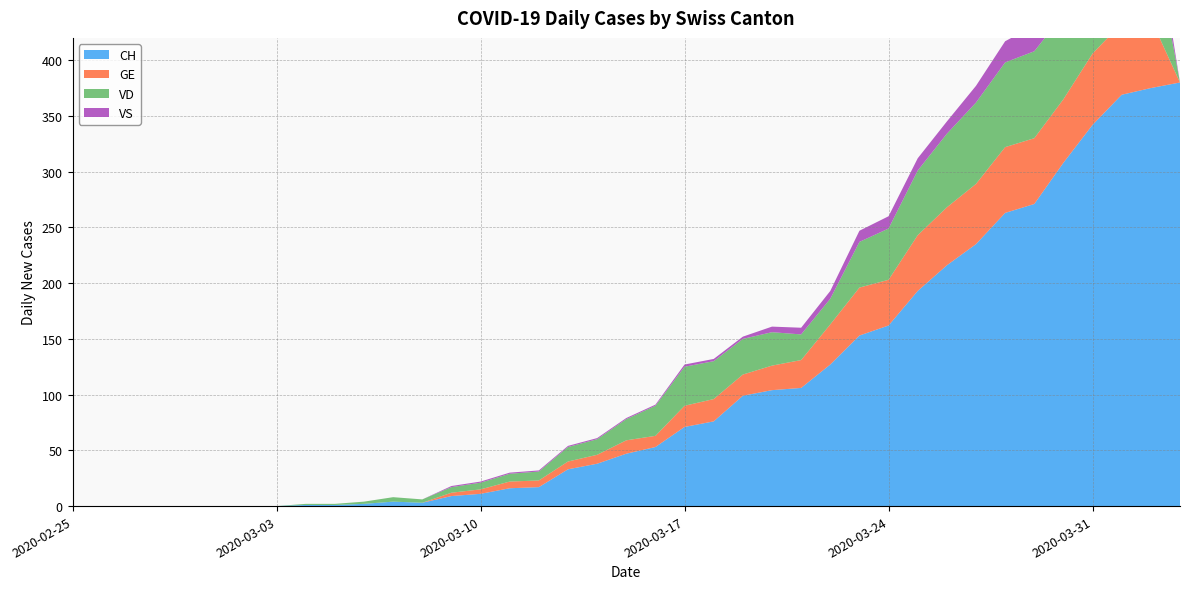

Reading right to left, transcribe all the data shown in this chart.

CH: 2020-04-03=380	2020-04-02=375	2020-04-01=369	2020-03-31=342	2020-03-30=308	2020-03-29=271	2020-03-28=263	2020-03-27=235	2020-03-26=216	2020-03-25=193	2020-03-24=162	2020-03-23=153	2020-03-22=127	2020-03-21=106	2020-03-20=104	2020-03-19=99	2020-03-18=76	2020-03-17=71	2020-03-16=53	2020-03-15=47	2020-03-14=38	2020-03-13=33	2020-03-12=17	2020-03-11=16	2020-03-10=11	2020-03-09=9	2020-03-08=3	2020-03-07=4	2020-03-06=2	2020-03-05=1	2020-03-04=1	2020-03-03=0	2020-03-02=0	2020-03-01=0	2020-02-29=0	2020-02-28=0	2020-02-27=0	2020-02-26=0	2020-02-25=0
GE: 2020-04-03=0	2020-04-02=62	2020-04-01=64	2020-03-31=64	2020-03-30=57	2020-03-29=59	2020-03-28=59	2020-03-27=54	2020-03-26=52	2020-03-25=50	2020-03-24=41	2020-03-23=43	2020-03-22=36	2020-03-21=25	2020-03-20=22	2020-03-19=19	2020-03-18=20	2020-03-17=19	2020-03-16=10	2020-03-15=12	2020-03-14=8	2020-03-13=7	2020-03-12=6	2020-03-11=6	2020-03-10=4	2020-03-09=3	2020-03-08=0	2020-03-07=0	2020-03-06=0	2020-03-05=0	2020-03-04=0	2020-03-03=0	2020-03-02=0	2020-03-01=0	2020-02-29=0	2020-02-28=0	2020-02-27=0	2020-02-26=0	2020-02-25=0
VD: 2020-04-03=0	2020-04-02=83	2020-04-01=83	2020-03-31=80	2020-03-30=76	2020-03-29=78	2020-03-28=76	2020-03-27=73	2020-03-26=66	2020-03-25=58	2020-03-24=46	2020-03-23=41	2020-03-22=23	2020-03-21=23	2020-03-20=30	2020-03-19=32	2020-03-18=34	2020-03-17=35	2020-03-16=27	2020-03-15=19	2020-03-14=14	2020-03-13=13	2020-03-12=8	2020-03-11=7	2020-03-10=6	2020-03-09=5	2020-03-08=3	2020-03-07=4	2020-03-06=2	2020-03-05=1	2020-03-04=1	2020-03-03=0	2020-03-02=0	2020-03-01=0	2020-02-29=0	2020-02-28=0	2020-02-27=0	2020-02-26=0	2020-02-25=0
VS: 2020-04-03=0	2020-04-02=23	2020-04-01=23	2020-03-31=23	2020-03-30=21	2020-03-29=23	2020-03-28=19	2020-03-27=15	2020-03-26=11	2020-03-25=11	2020-03-24=11	2020-03-23=10	2020-03-22=7	2020-03-21=6	2020-03-20=5	2020-03-19=2	2020-03-18=2	2020-03-17=2	2020-03-16=1	2020-03-15=1	2020-03-14=1	2020-03-13=1	2020-03-12=1	2020-03-11=1	2020-03-10=1	2020-03-09=1	2020-03-08=0	2020-03-07=0	2020-03-06=0	2020-03-05=0	2020-03-04=0	2020-03-03=0	2020-03-02=0	2020-03-01=0	2020-02-29=0	2020-02-28=0	2020-02-27=0	2020-02-26=0	2020-02-25=0